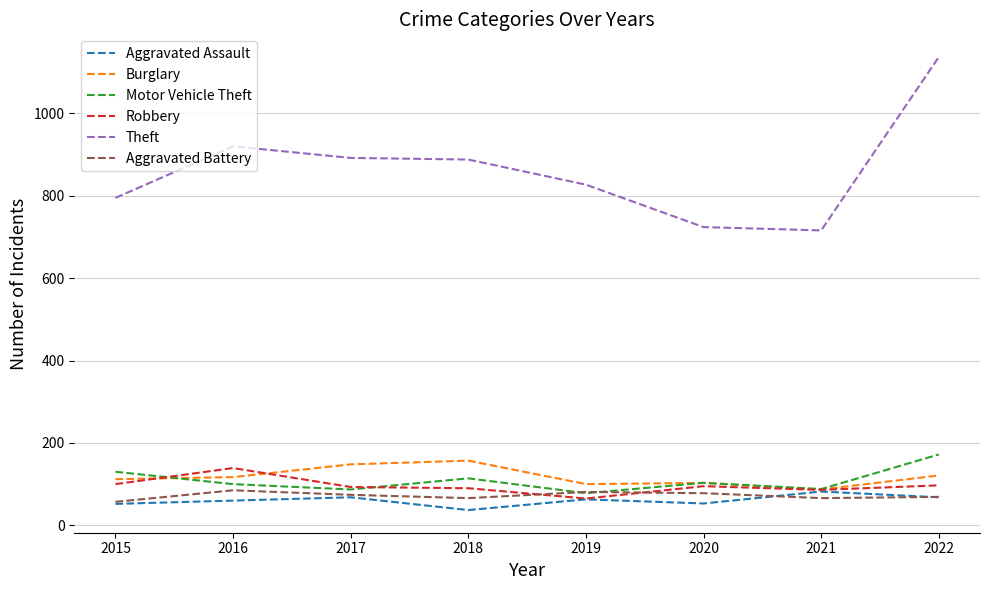

Which category has the lowest value across all series?

2018